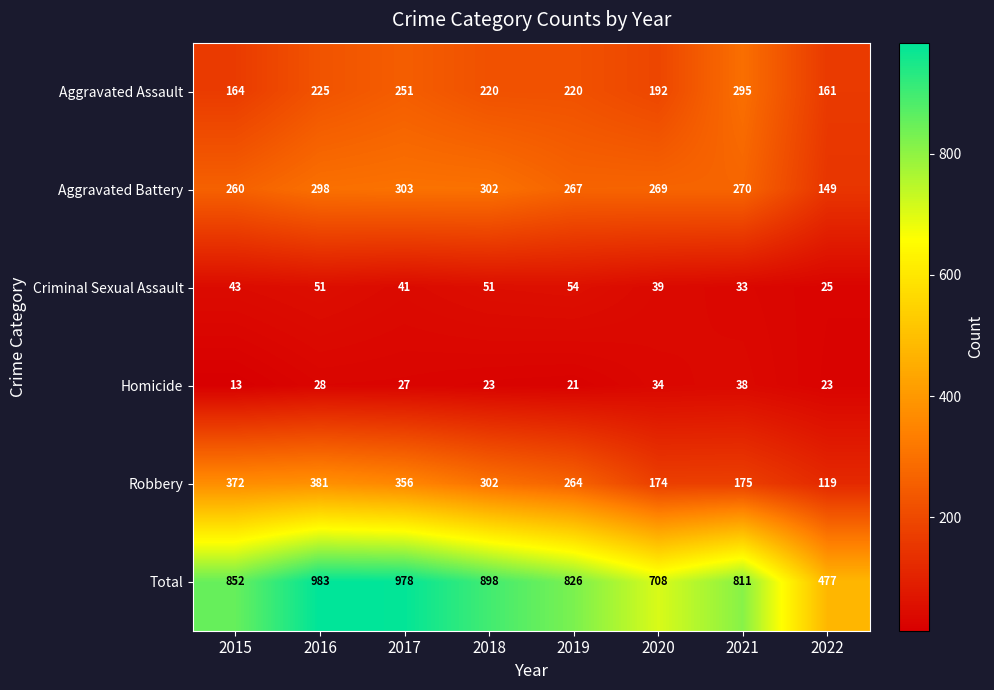

What is the sum of all Criminal Sexual Assault values?

337